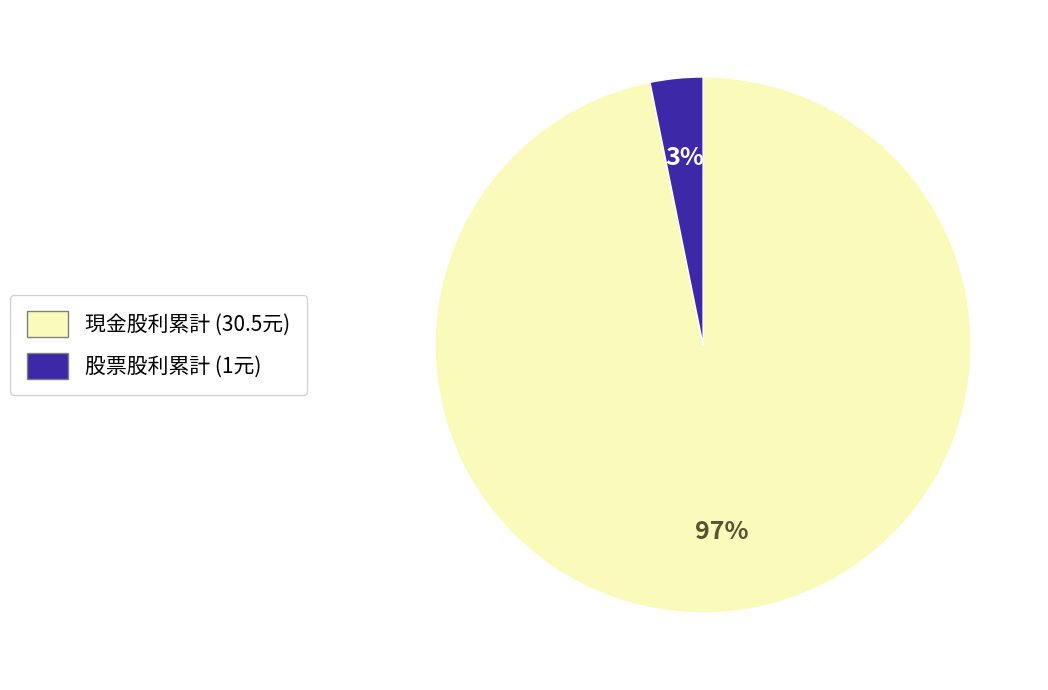

Between 股票股利累計 (1元) and 現金股利累計 (30.5元), which is larger?

現金股利累計 (30.5元)